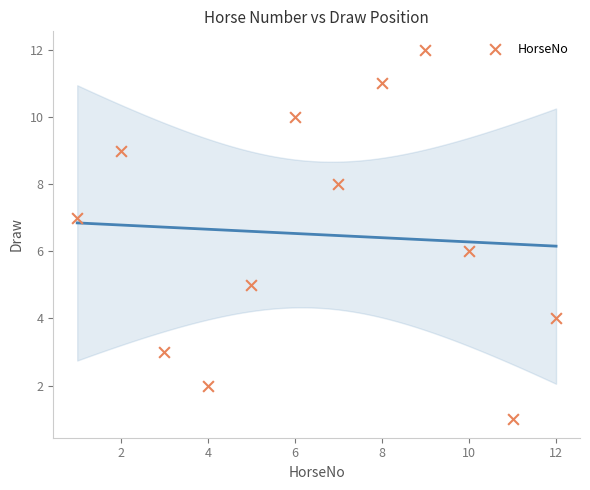

What is the range of X values (max minus min)?

11